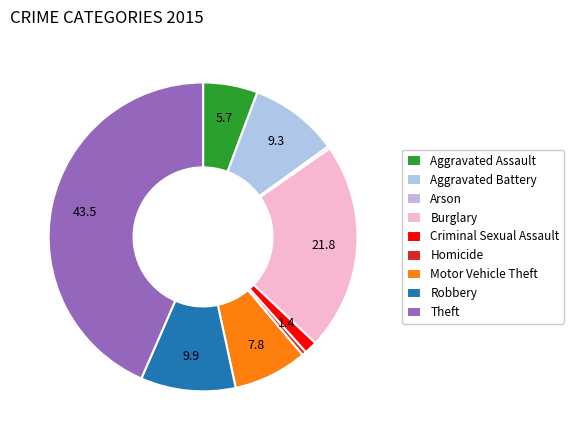

Is it true that Homicide is 0% of the pie?

True